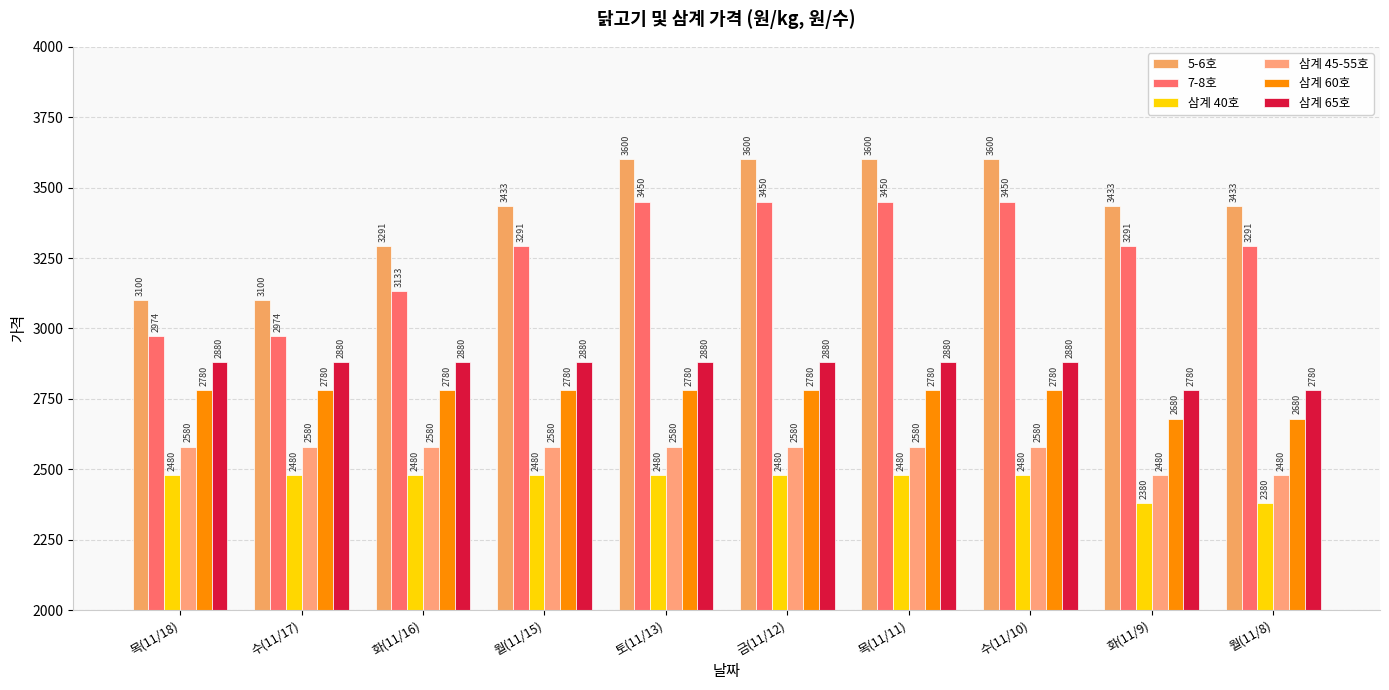

Which category has the lowest value in the 삼계 45-55호 series?

화(11/9)